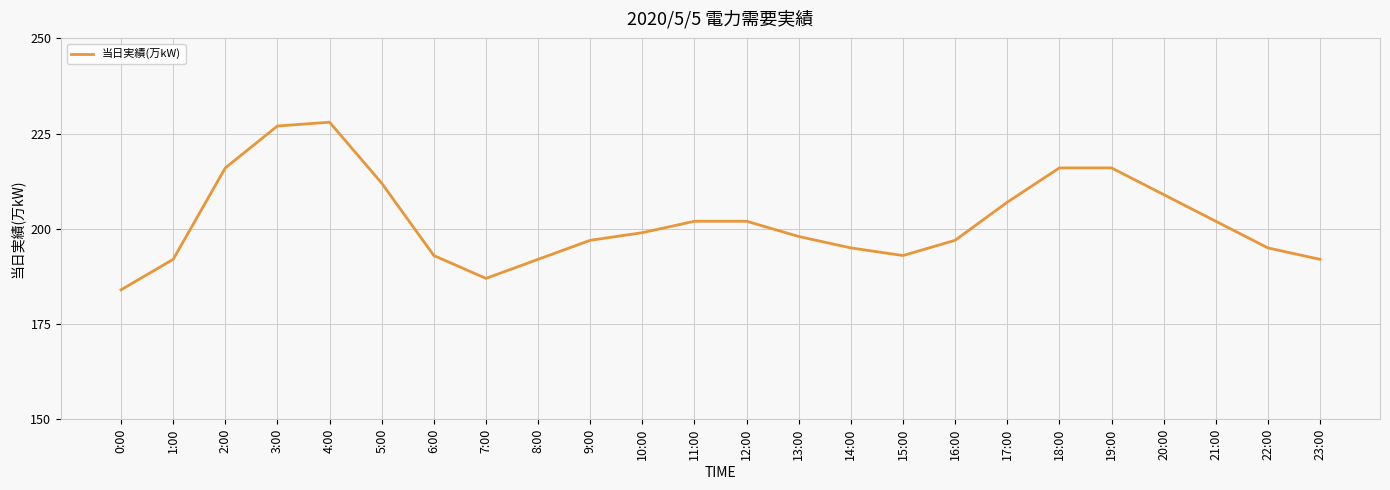

Which has a higher value, 5:00 or 2:00?

2:00